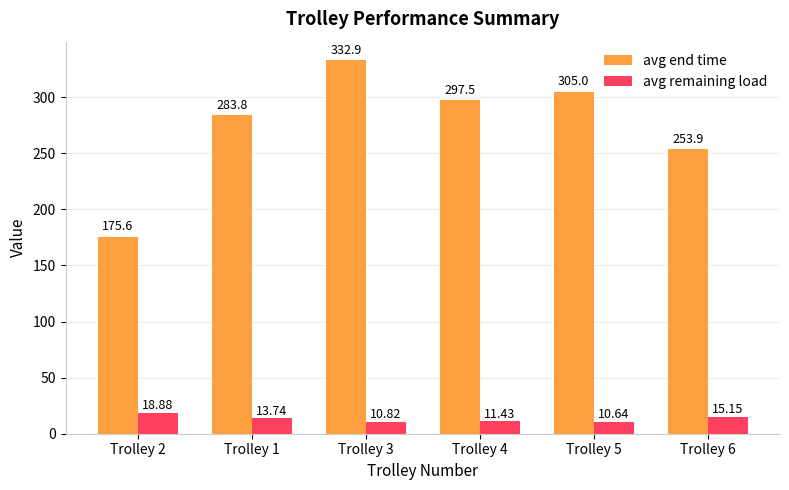

Which series has the largest total across all categories?

avg end time